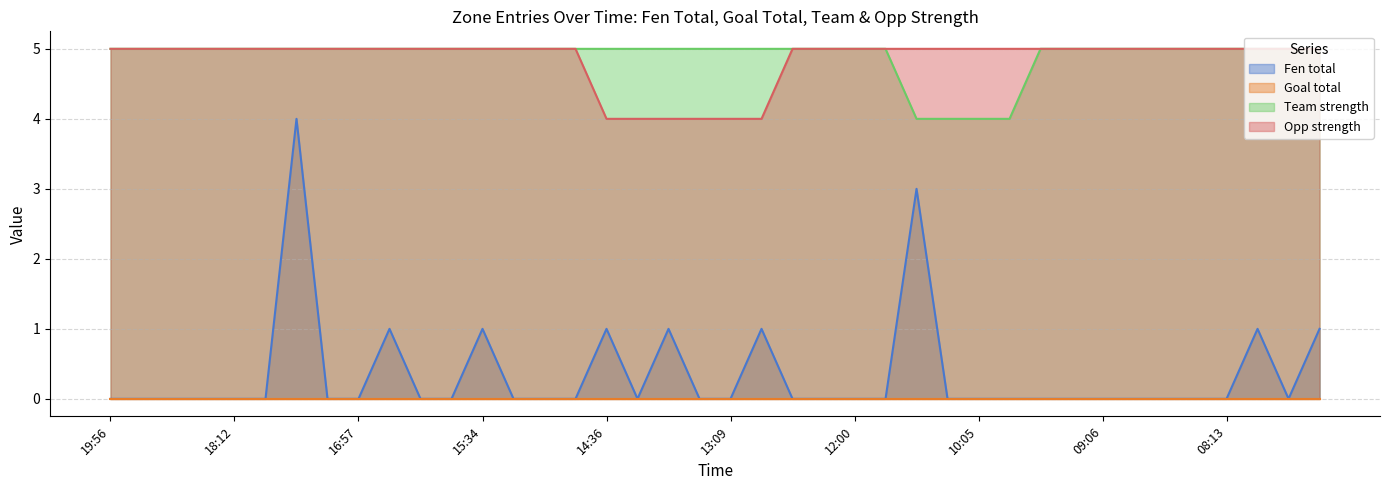

What position from the right is 12:00?

16